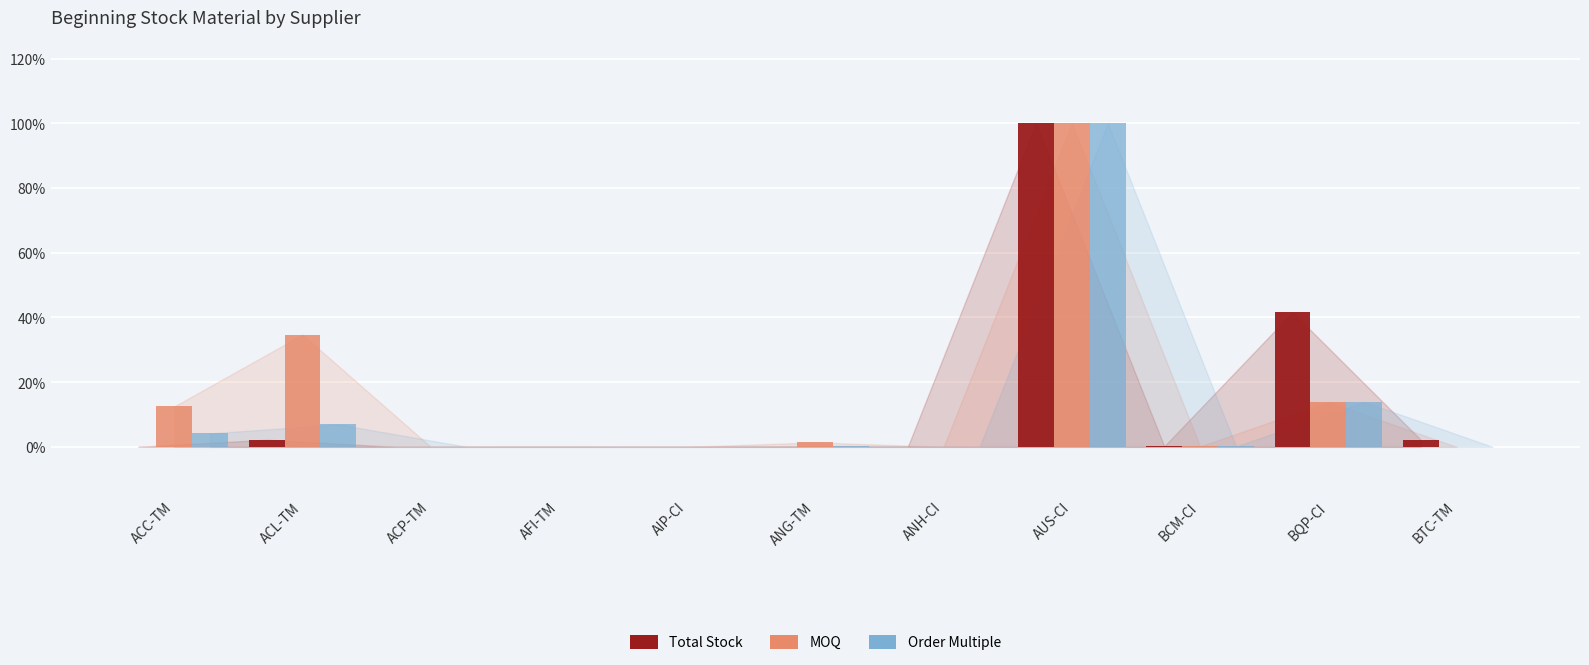

Which series changed the most between ACC-TM and AUS-CI?

Total Stock